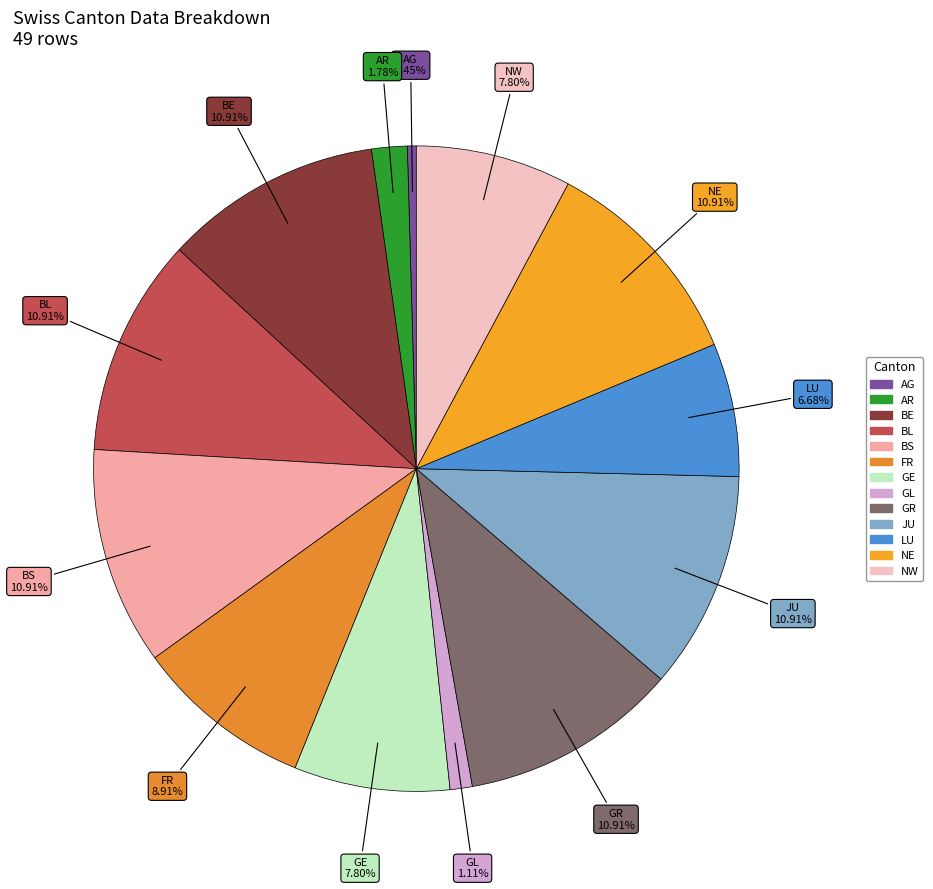

To the nearest percent, what is the difference between the largest and smallest slice percentages?

10%